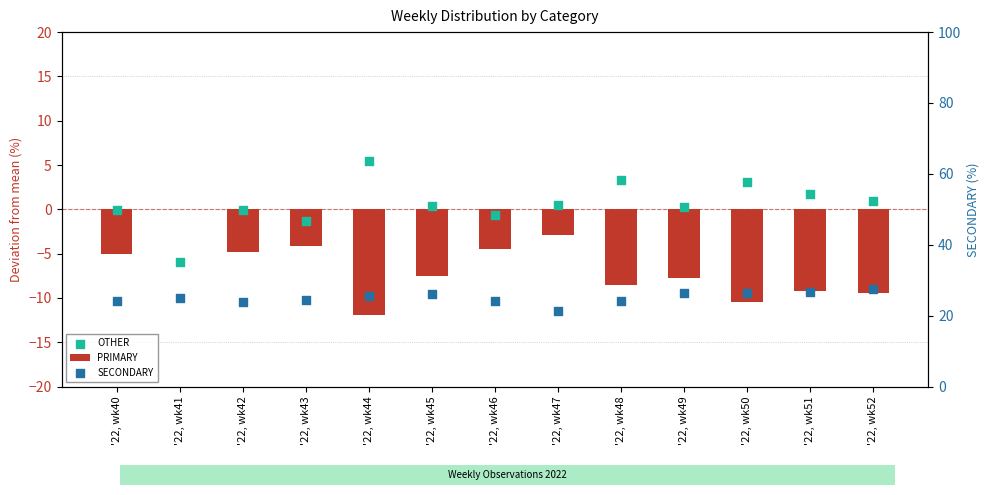

What is the total value across all series at '22, wk45?

19.0